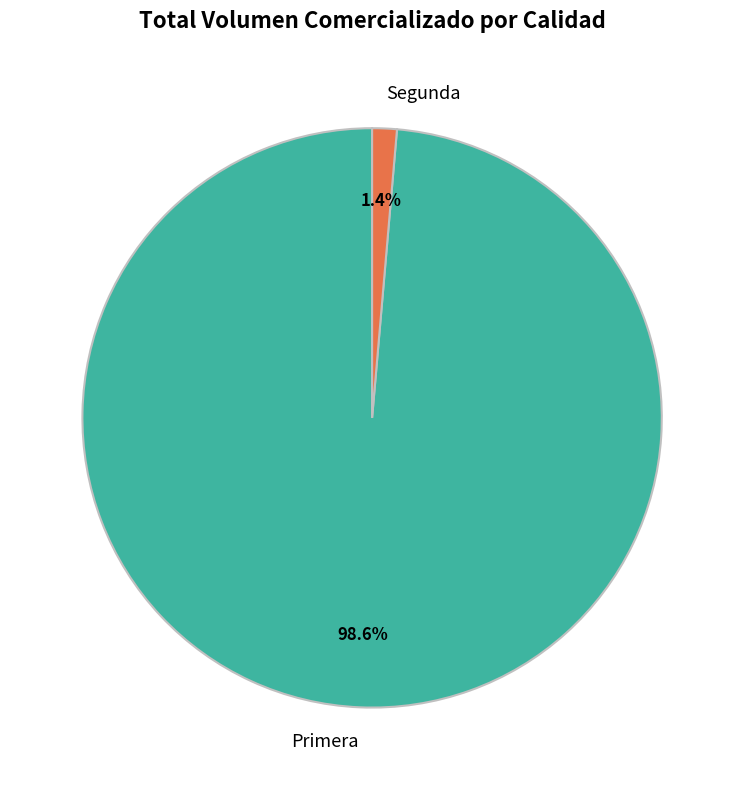

Between Primera and Segunda, which is larger?

Primera